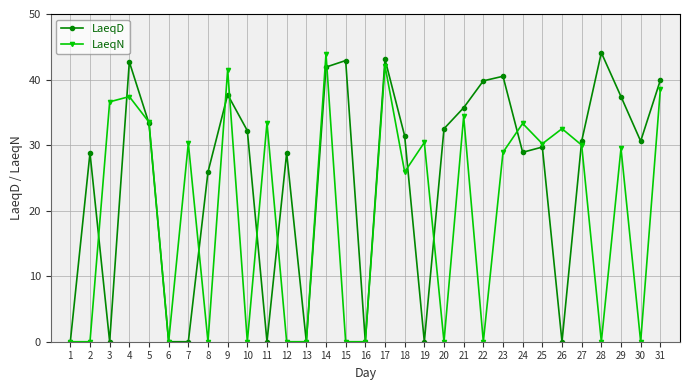

What is the value of the LaeqD point at the 10th from the left?

32.2